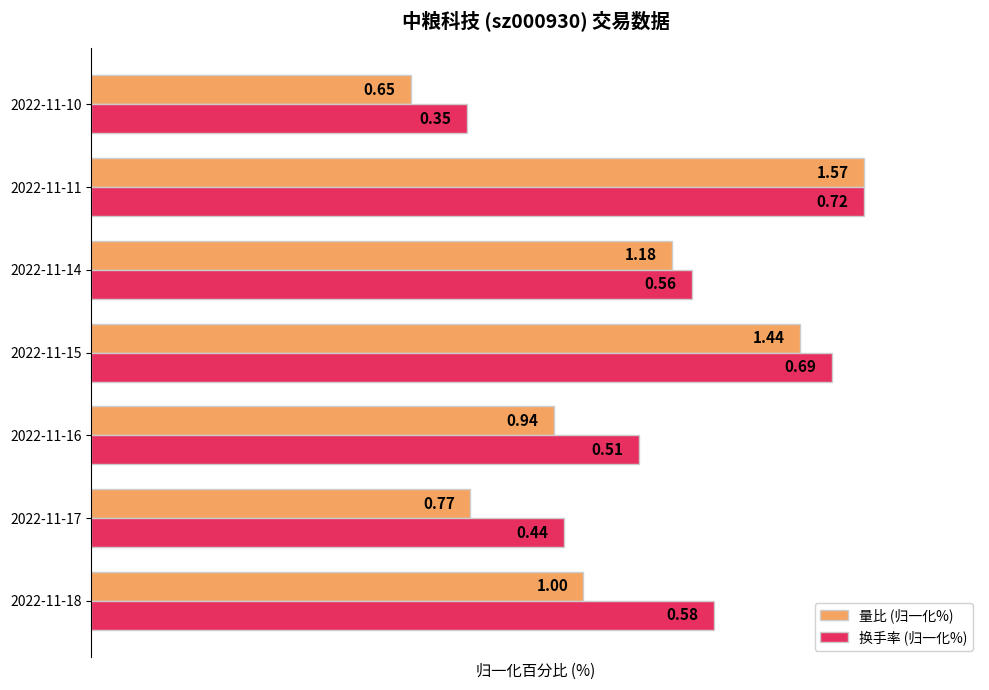

List the series in order of their peak value, lowest first.

量比 (归一化%), 换手率 (归一化%)